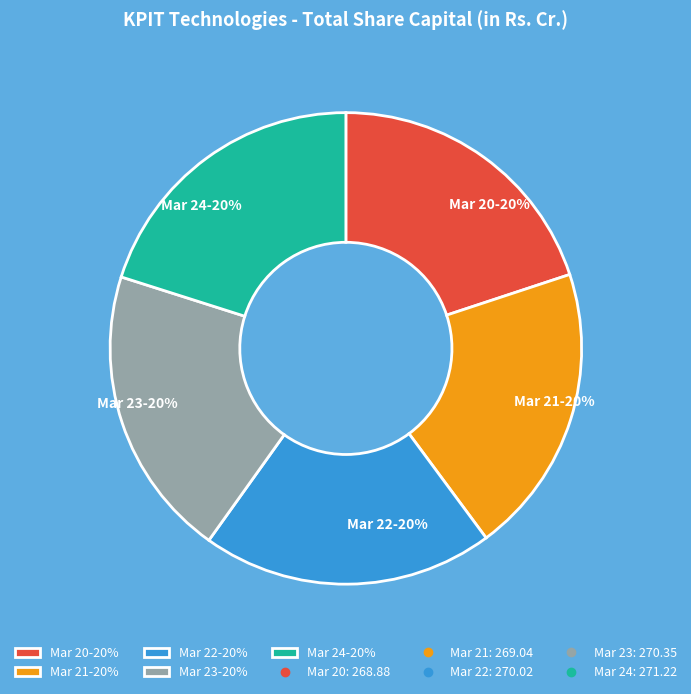

Approximately how many times larger is the value at Mar 23-20% compared to Mar 21-20%?

1.0